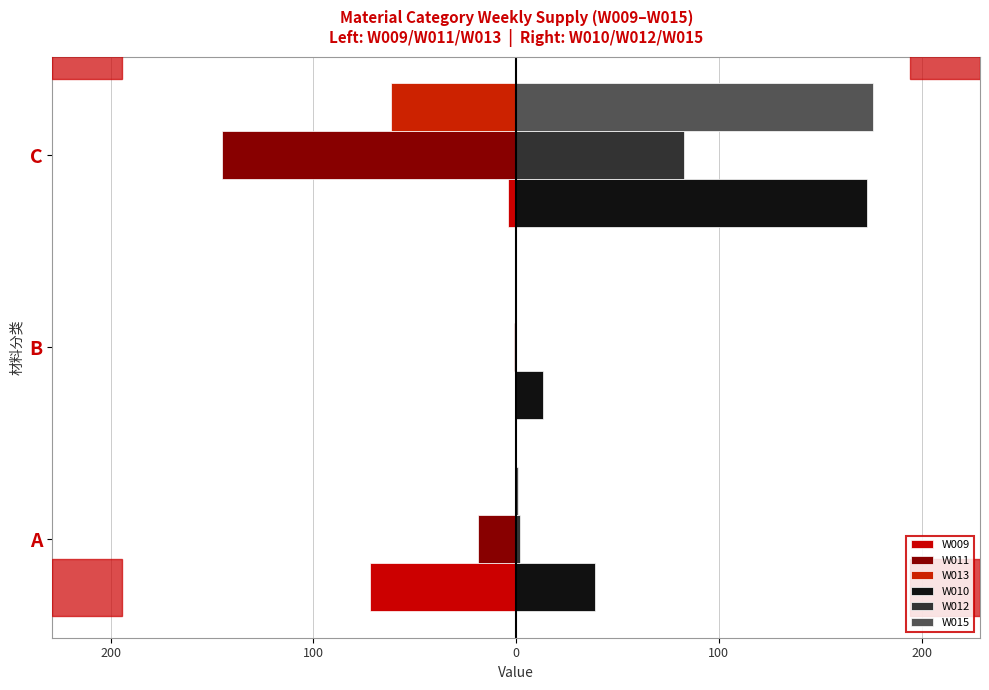

How many W011 values are between -145 and -1?

3